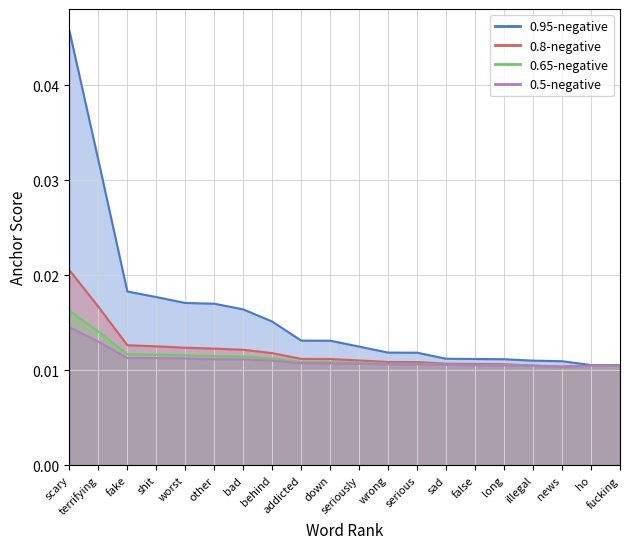

Between scary and terrifying, which series saw the biggest shift?

0.95-negative